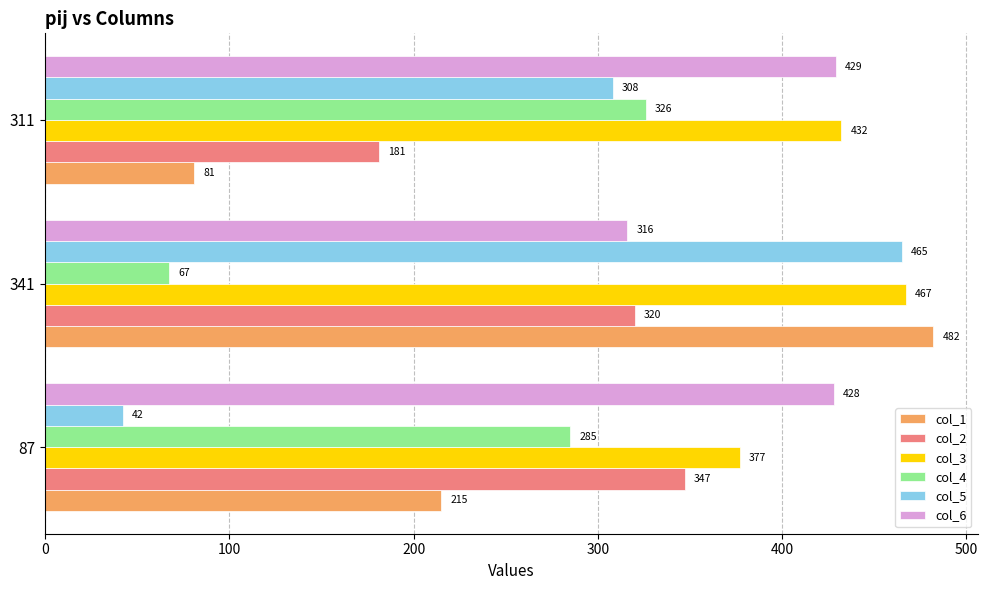

Which series has the widest spread of values?

col_5